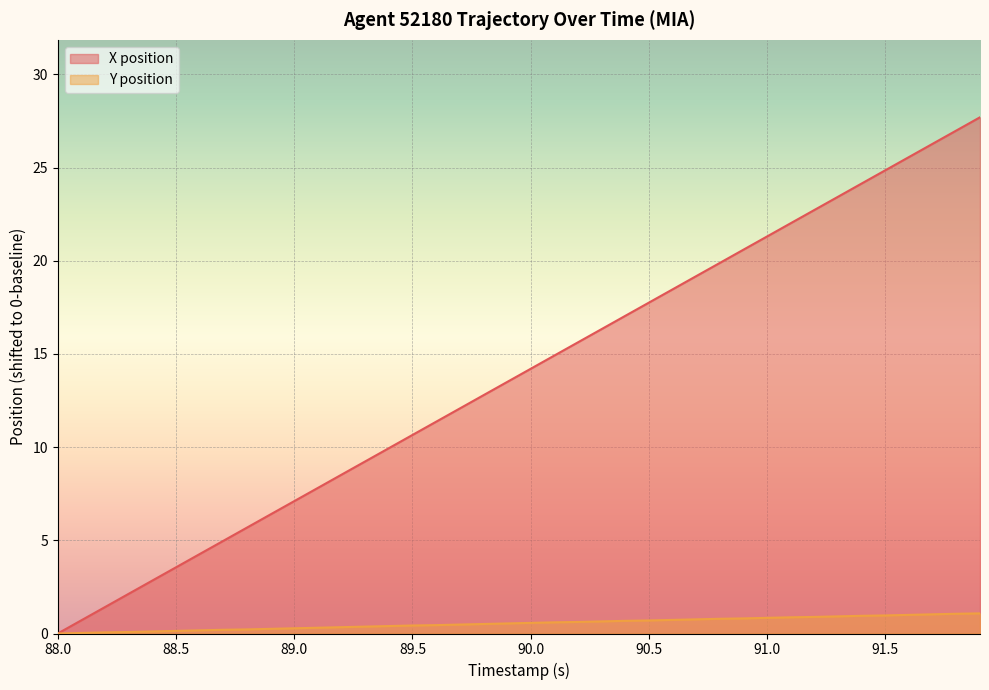

True or false: X position and Y position cross at least once.

False